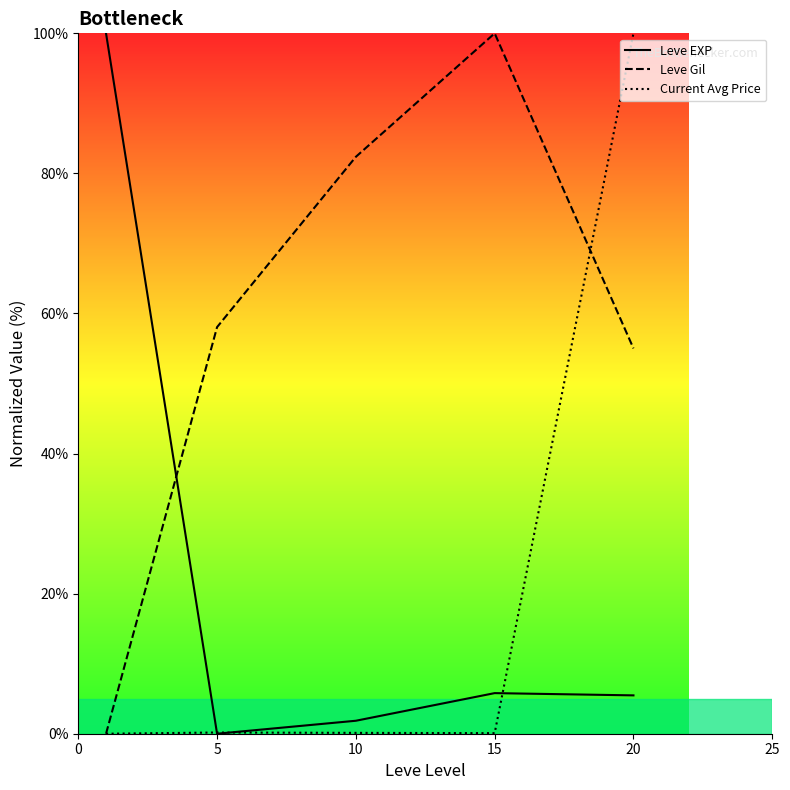

Which series changed the most between 10 and 15?

Leve Gil